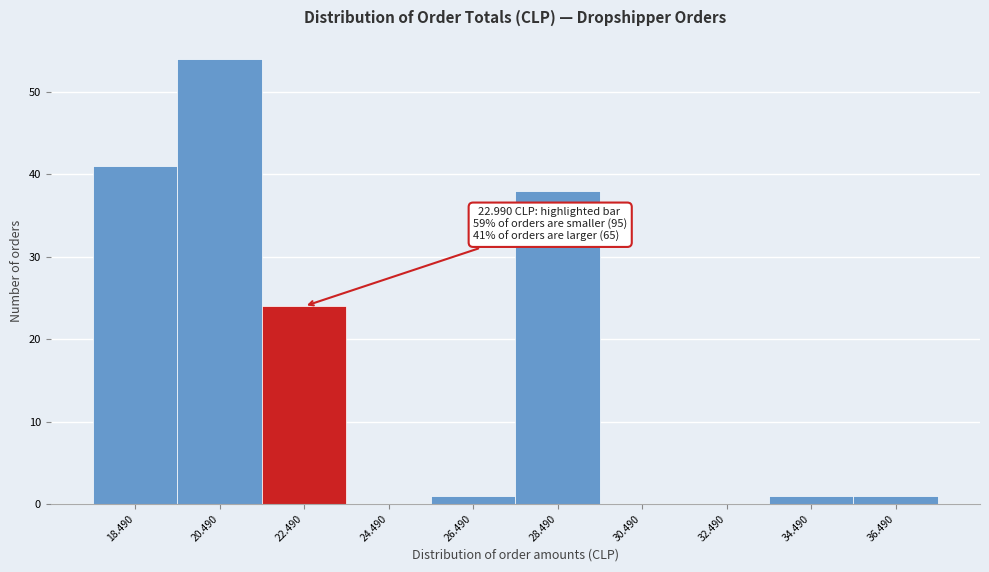

Reading left to right, transcribe all the data shown in this chart.

18.490=41	20.490=54	22.490=24	24.490=0	26.490=1	28.490=38	30.490=0	32.490=0	34.490=1	36.490=1